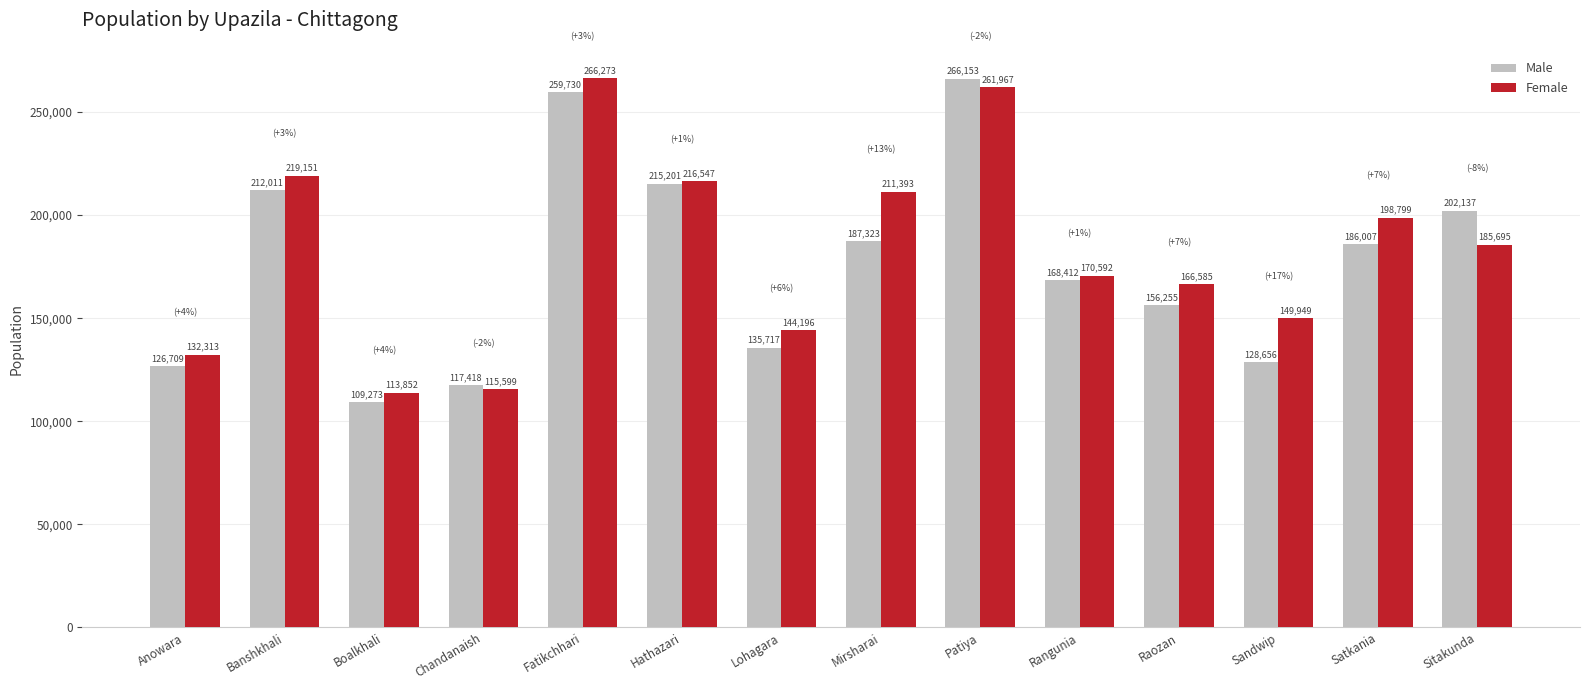

How many categories are shown in the chart?

14